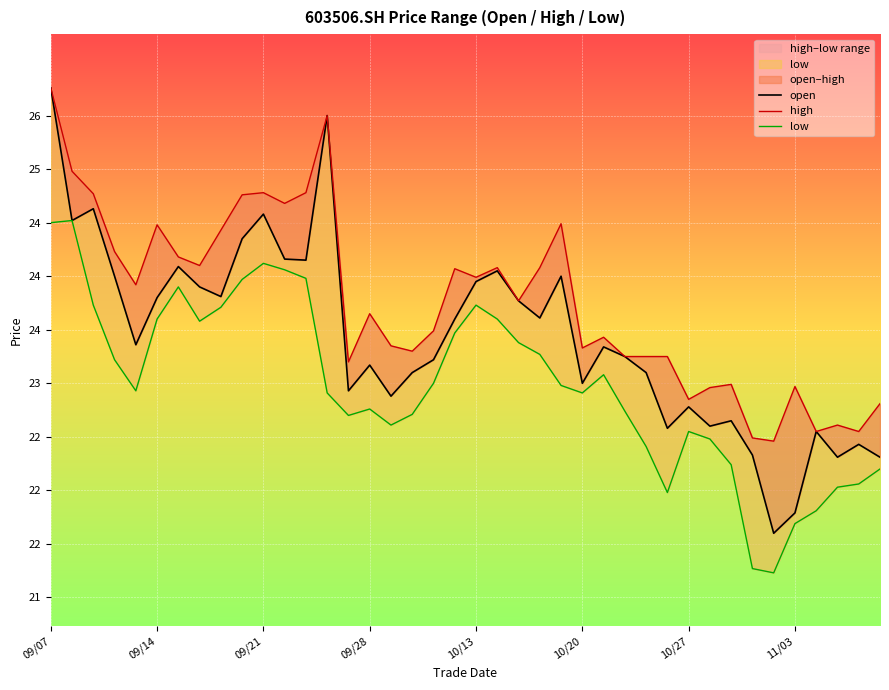

How many lines are shown in the chart?

3